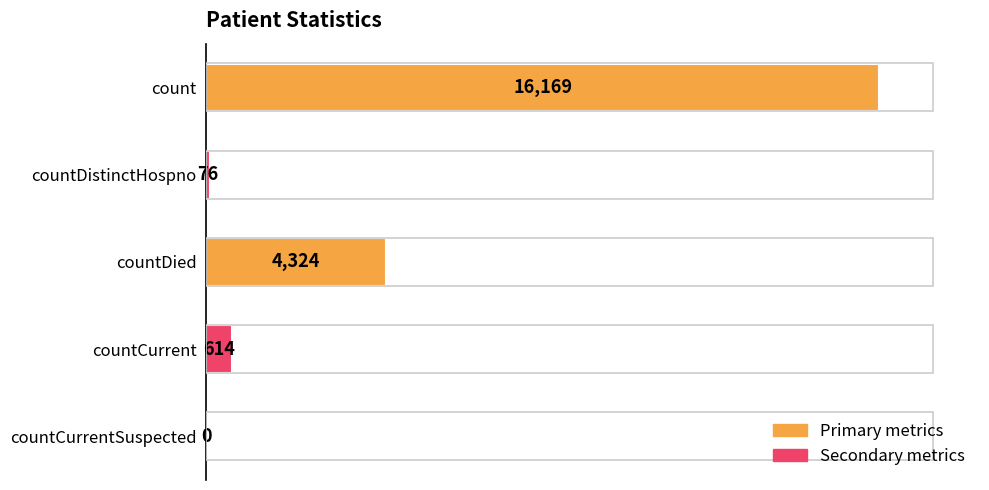

Between countDistinctHospno and countDied, which is larger?

countDied